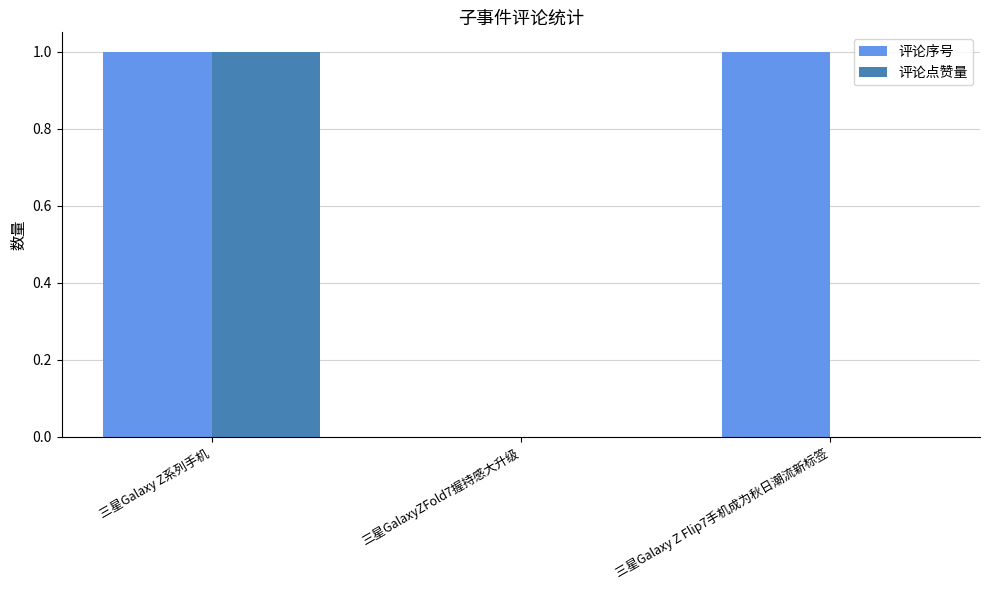

How many categories are shown in the chart?

3